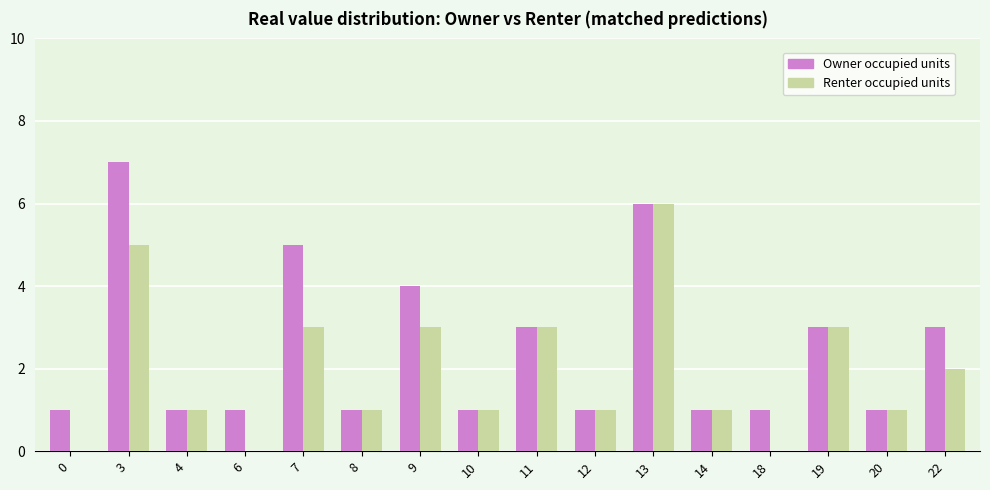

Are the bars horizontal?

No